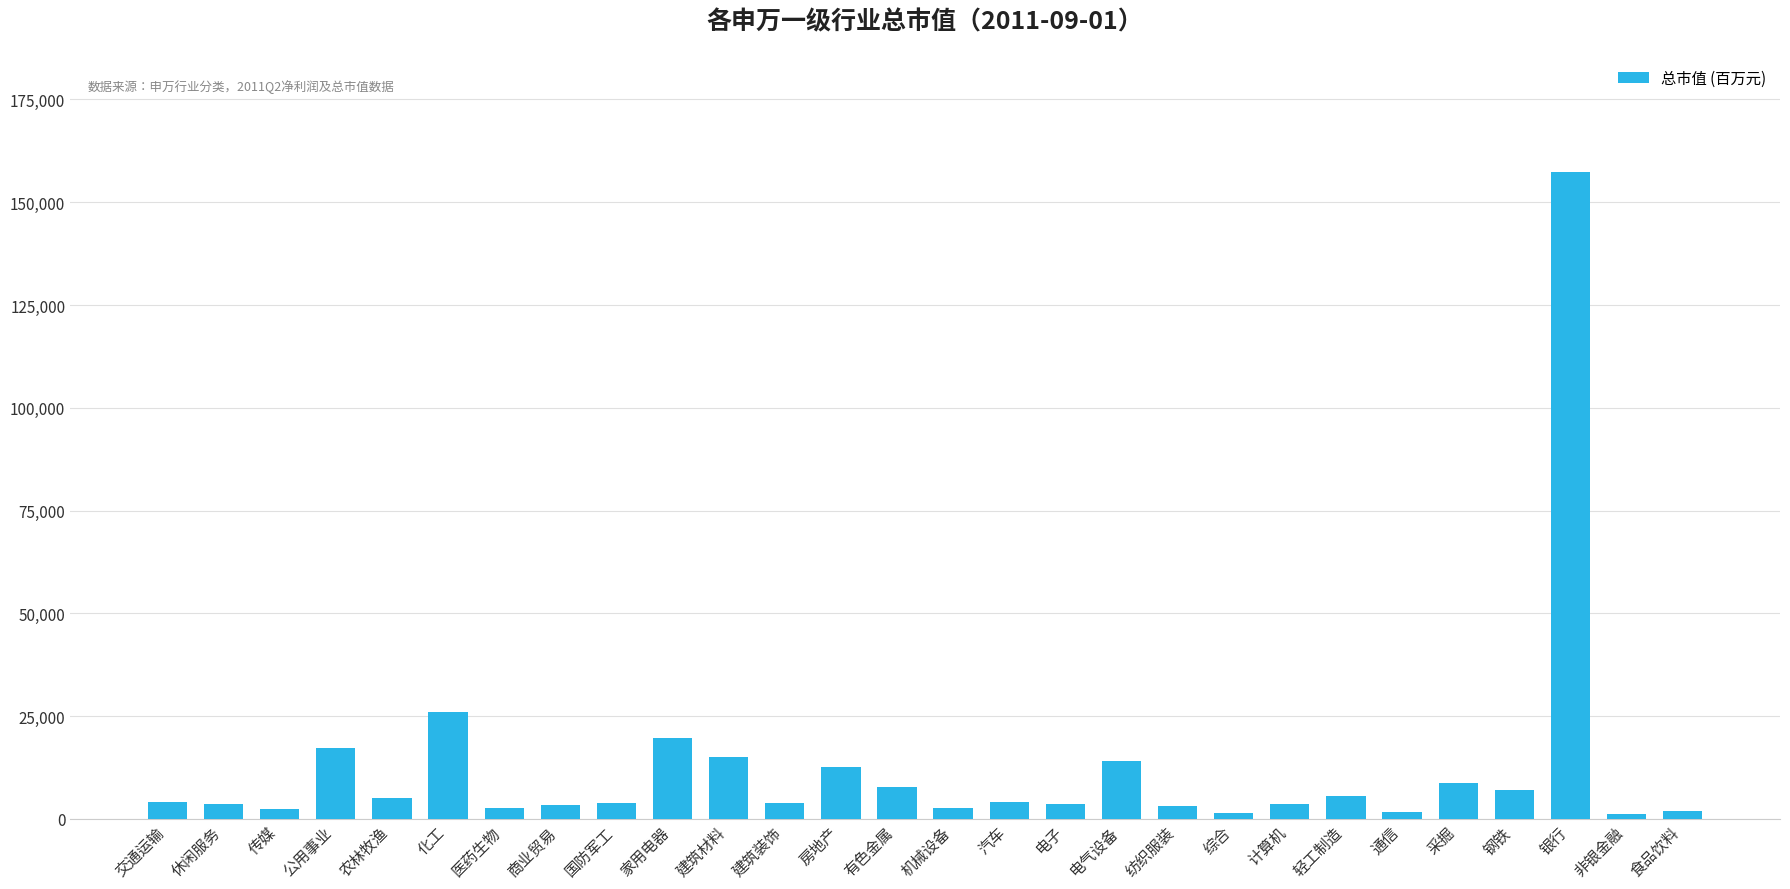

What is the label of the 24th bar from the right?

农林牧渔